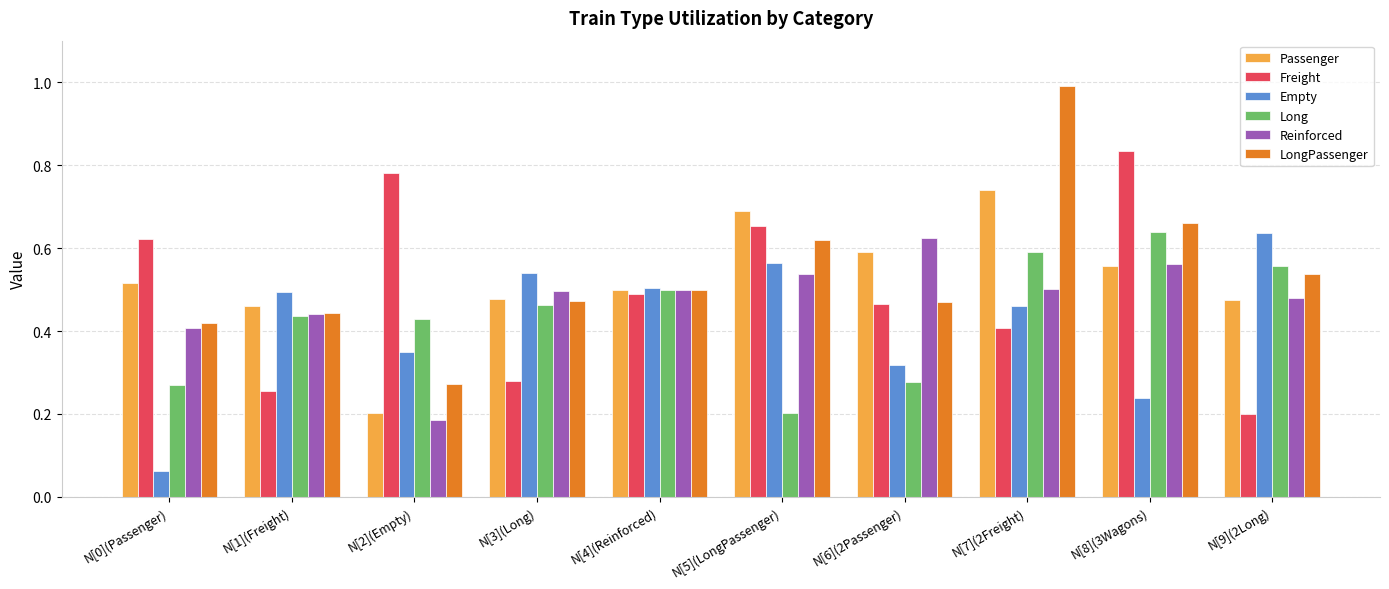

Which series changed the most between N[3](Long) and N[4](Reinforced)?

Freight